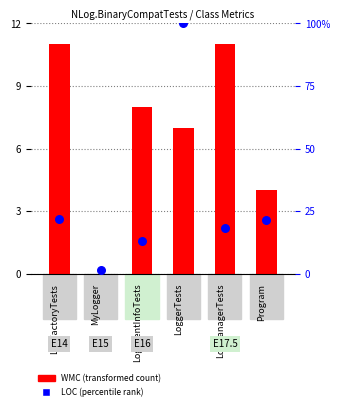

What is the total value across all series at LogEventInfoTests?

21.2